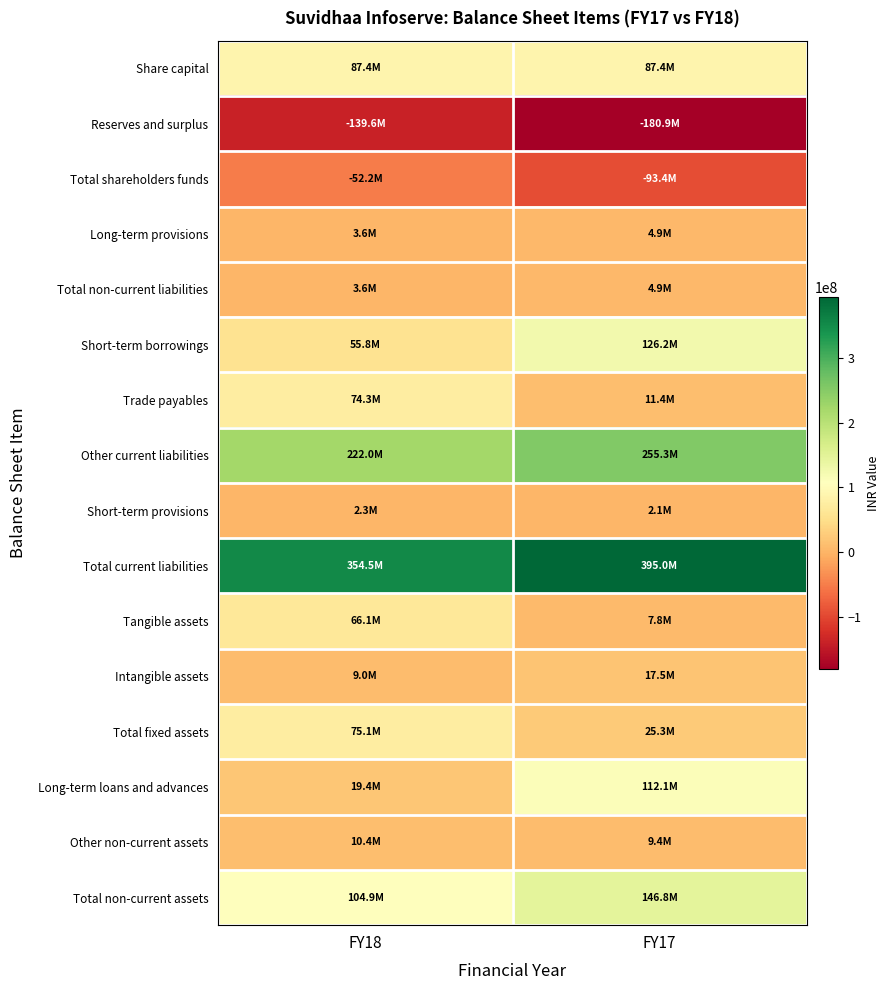

At how many categories does at least one series exceed 176117812?

2